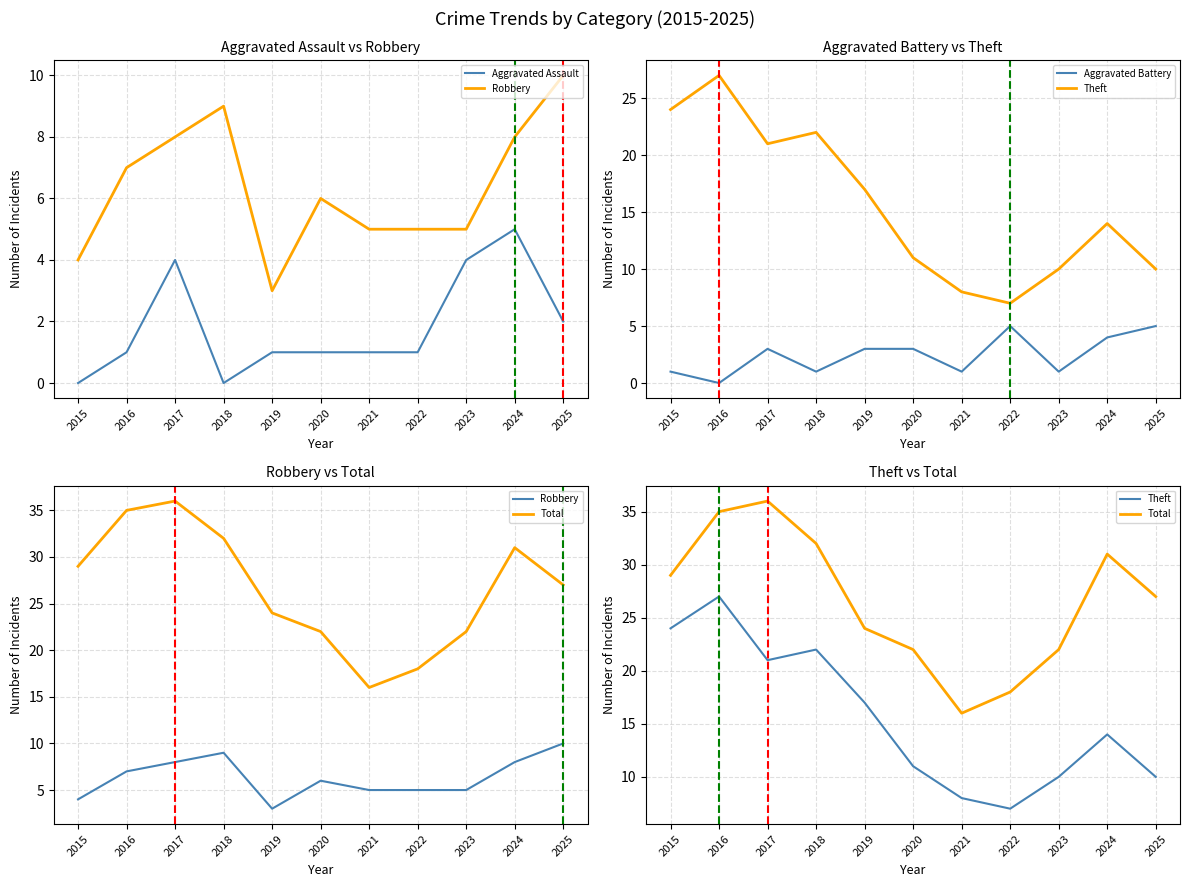

True or false: Aggravated Battery and Theft cross at least once.

False